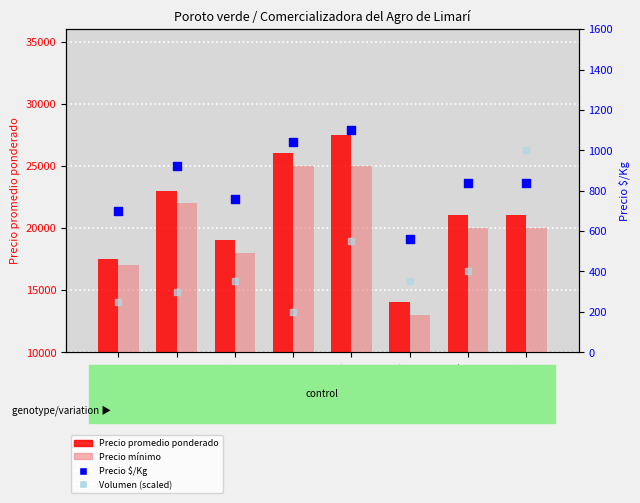

What is the total value across all series at Obs3?

38110